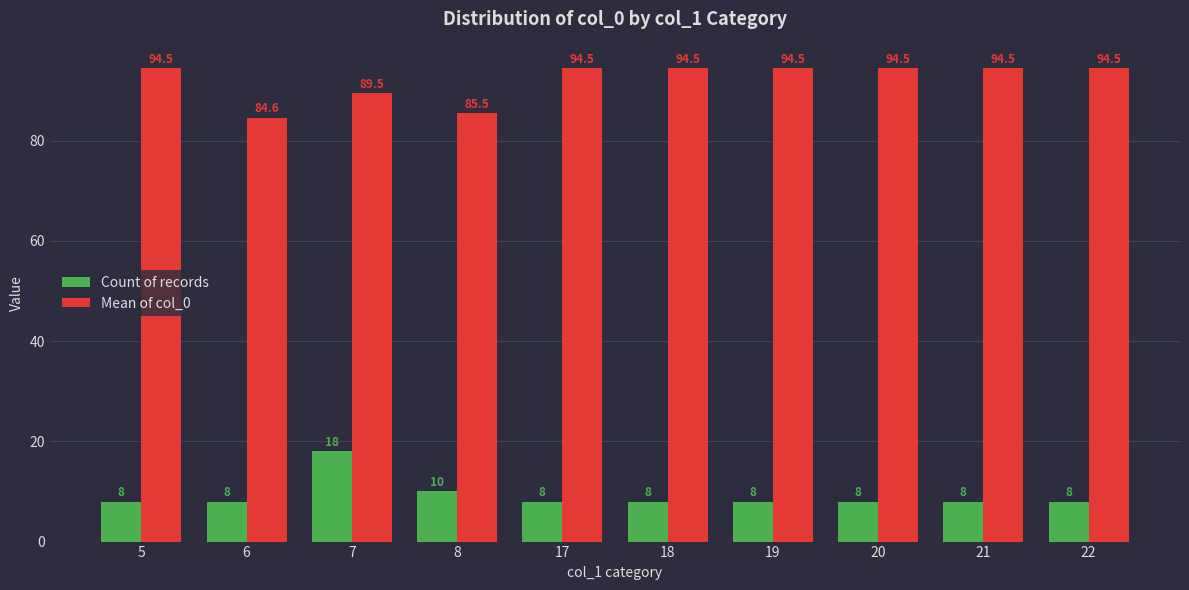

Are the bars horizontal?

No